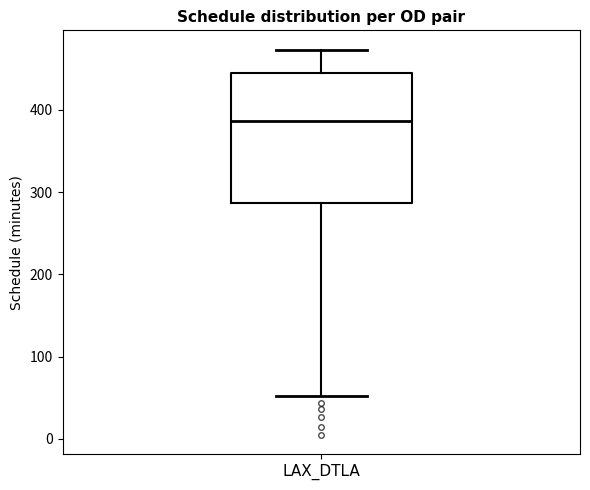

Transcribe this box plot: give where the median line is, the range the box spans, and where the two whiskers end, as read against the y-axis. The values are not printed on the chart, so give them approximately, as read against the axis.

median 390, box 290 to 440, whiskers 50 to 470